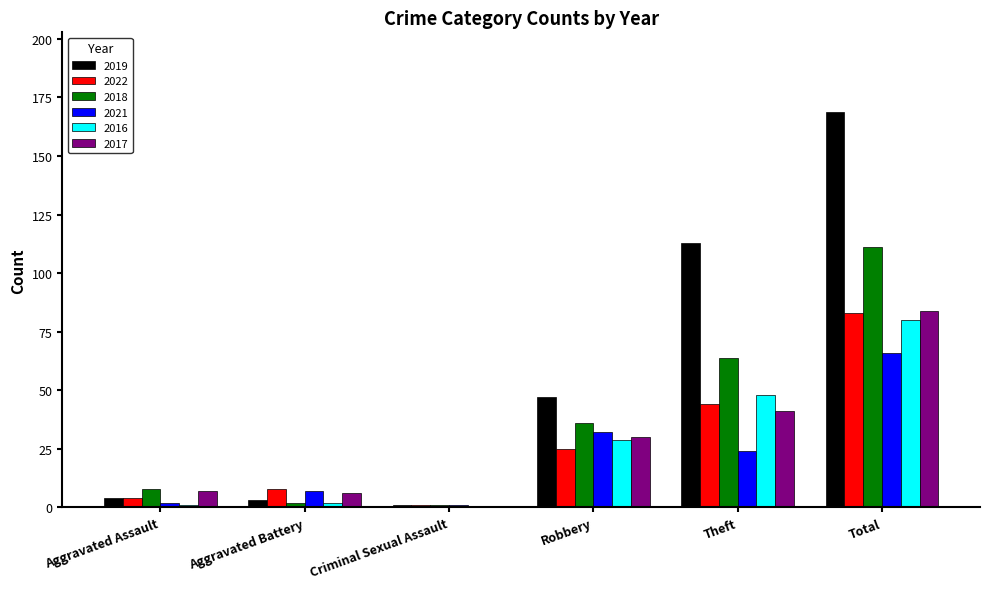

What is the sum of all 2019 values?

337